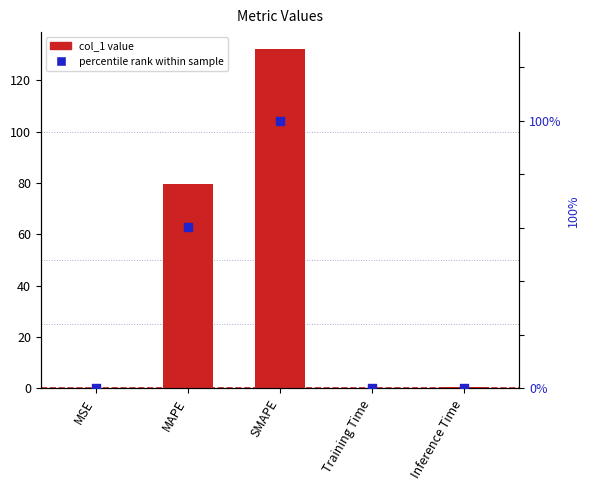

Is the value of percentile rank at MSE greater than the value of col_1 at Training Time?

No